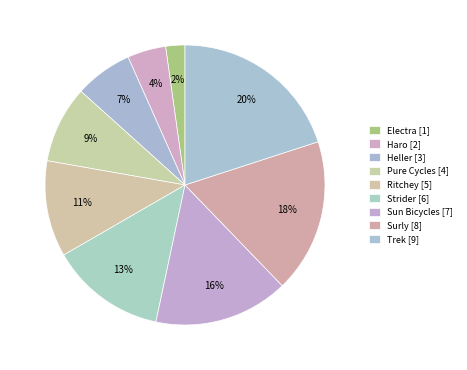

Does Heller represent more than half of the total?

No